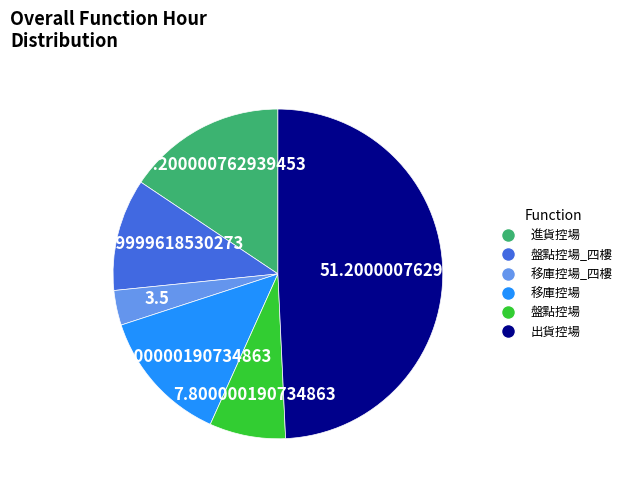

How many segments does this pie chart have?

6